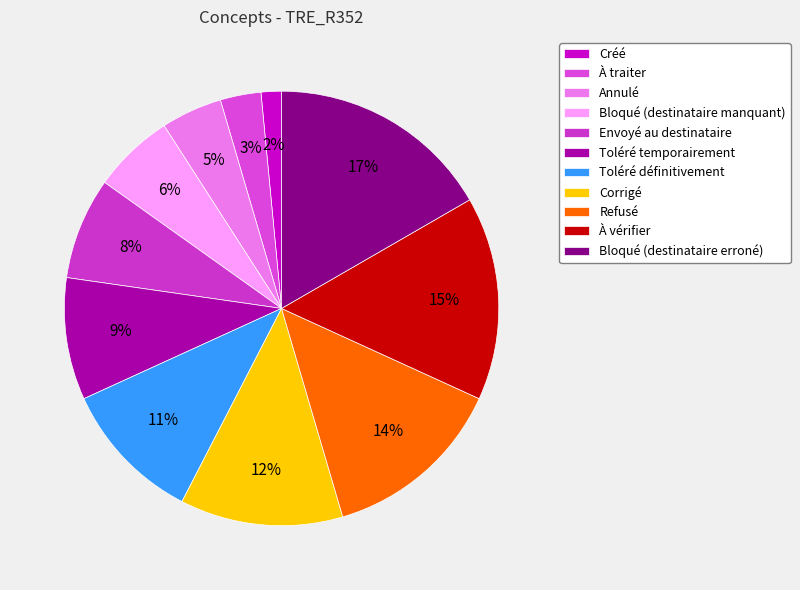

To the nearest percent, what percentage of the pie is Toléré temporairement?

9%